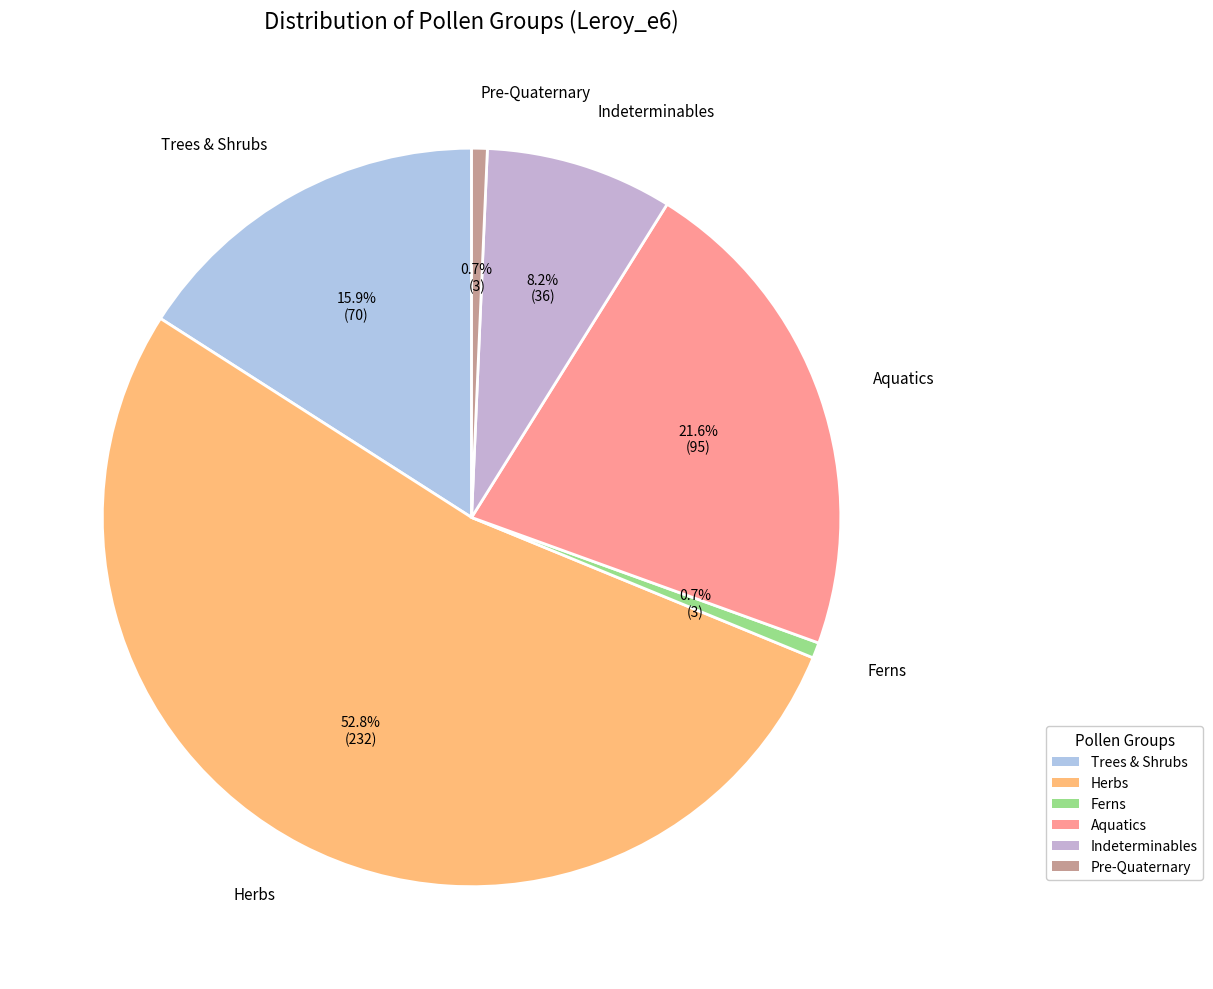

What percentage is NOT represented by Ferns?

99.3%